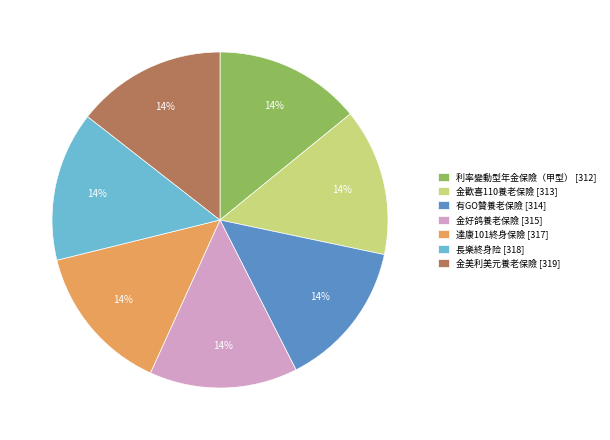

The 達康101終身保險 [317] slice represents 14% of the pie. True or false?

True